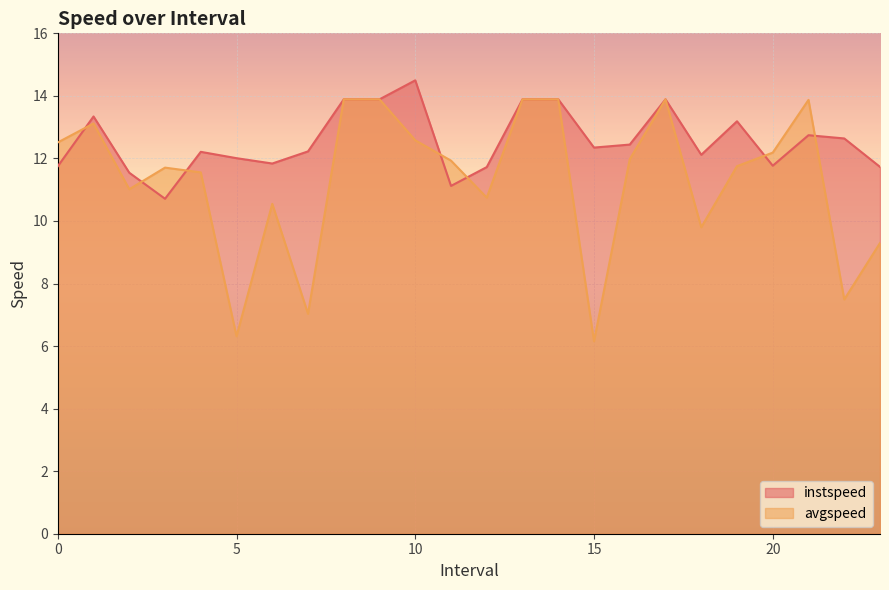

What is the label of the 16th point from the left?

15.0